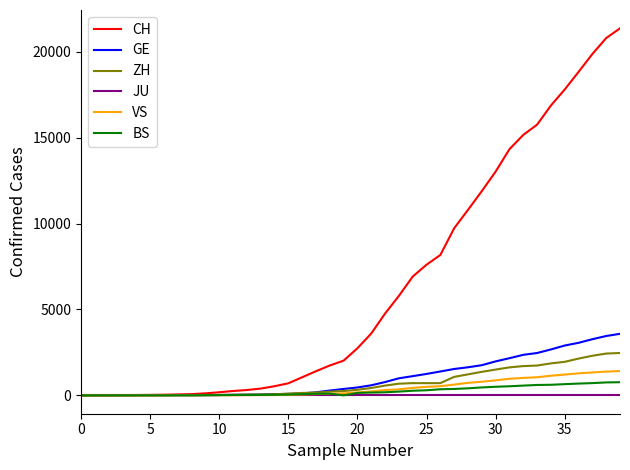

What is the difference between the second highest and second lowest values in the GE series?

3455